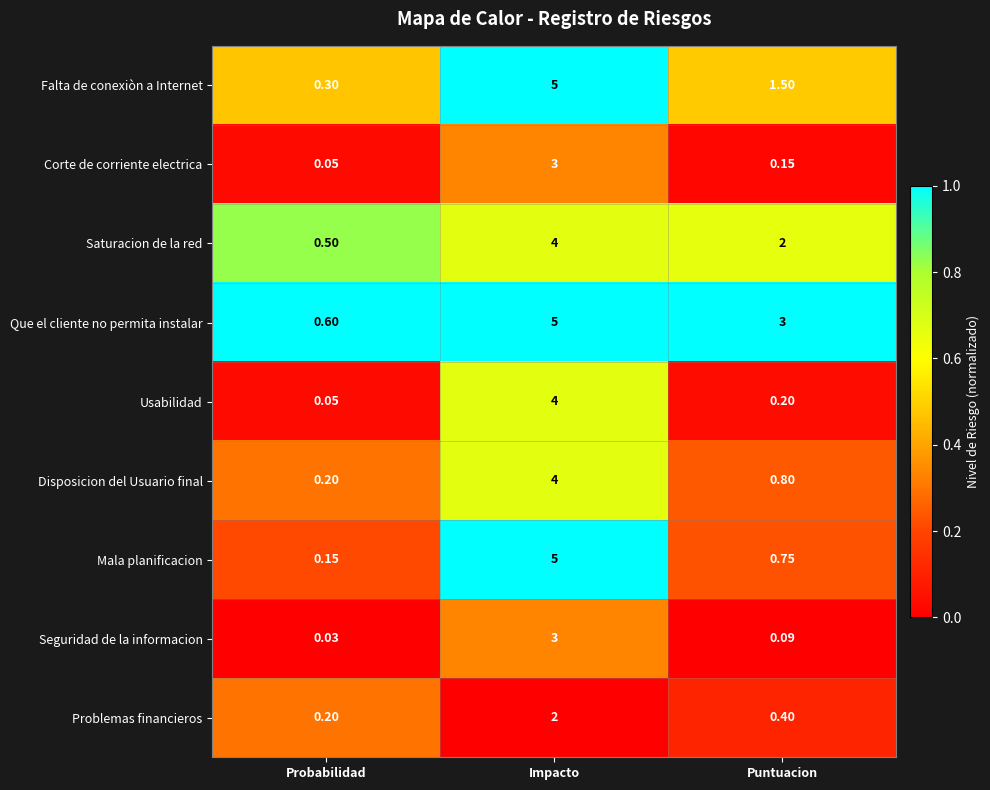

Which series changed the most between Probabilidad and Impacto?

Mala planificacion